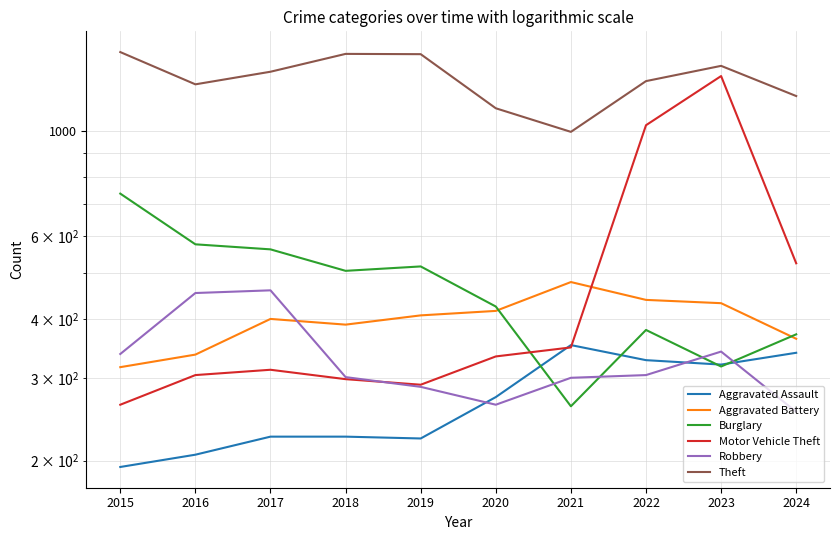

How many categories are shown in the chart?

10